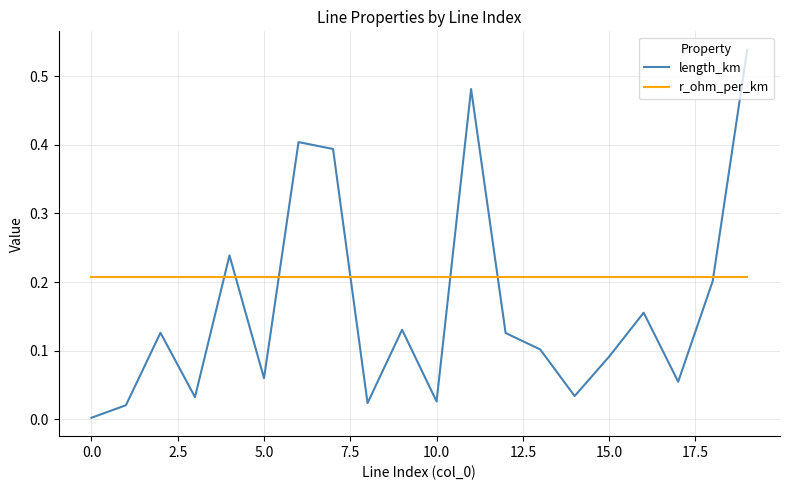

Which series has the largest range (max minus min)?

length_km